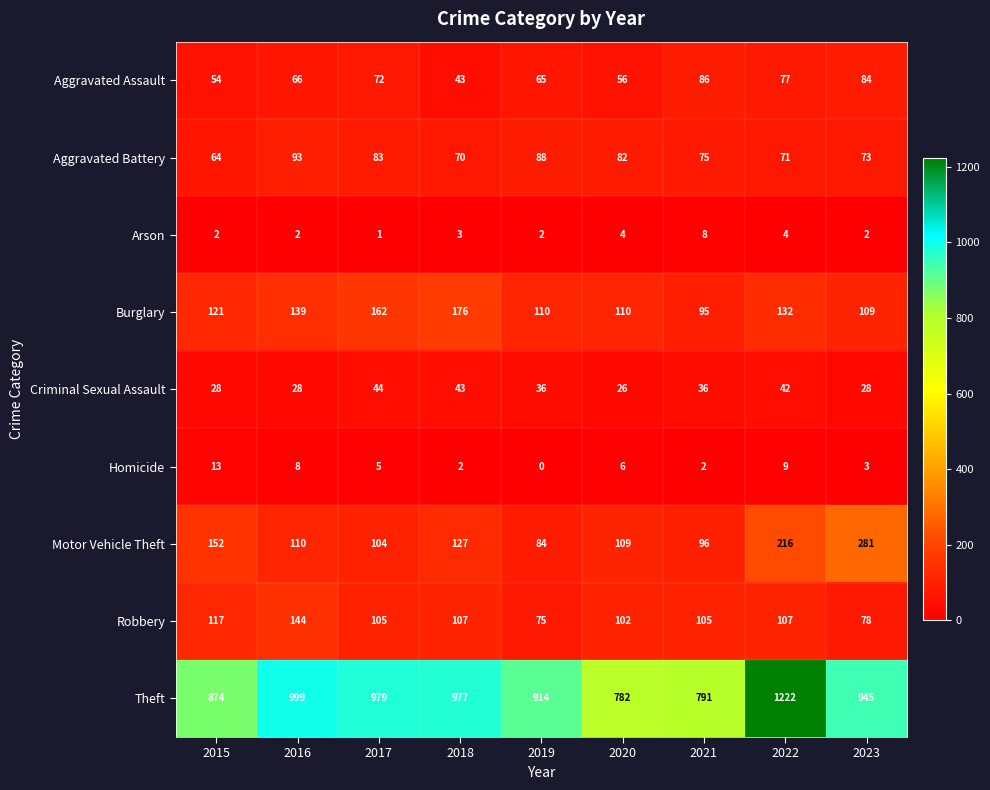

Is it true that Homicide equals 9 at 2017?

False